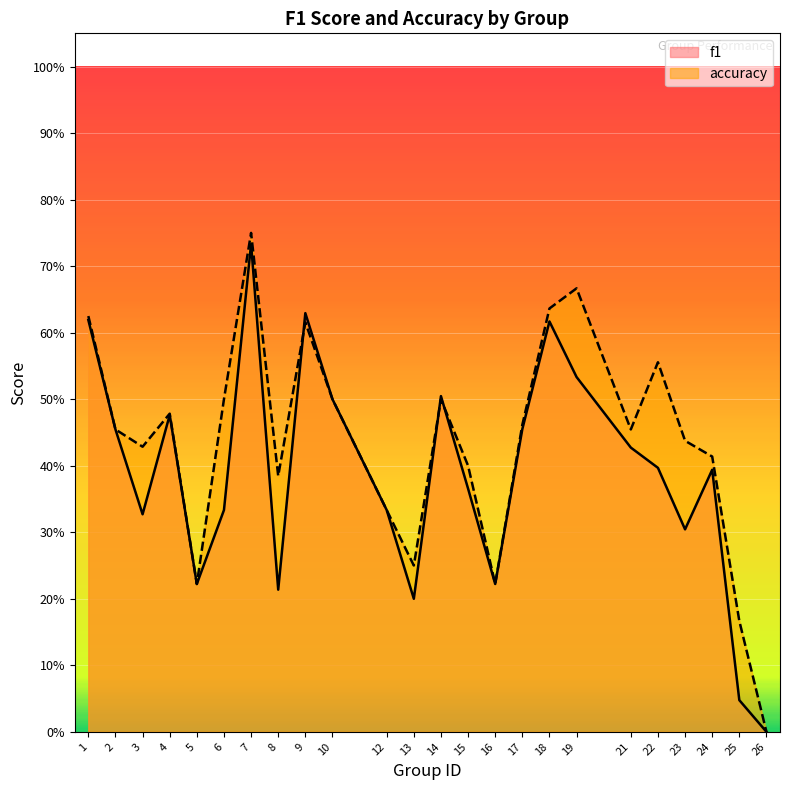

How many intersections are there between f1 and accuracy?

3